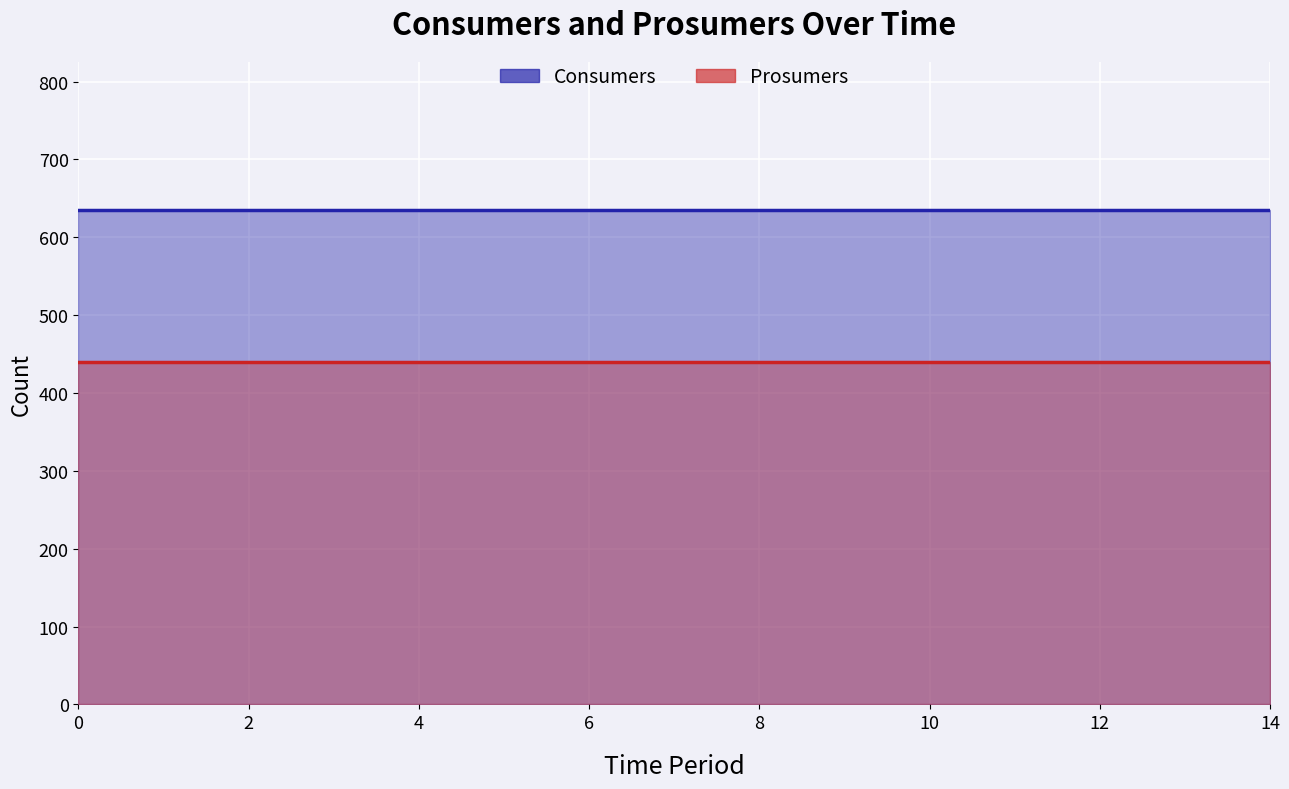

Reading right to left, list all the values displayed in this chart.

Consumers: 14=635	13=635	12=635	11=635	10=635	9=635	8=635	7=635	6=635	5=635	4=635	3=635	2=635	1=635	0=635
Prosumers: 14=440	13=440	12=440	11=440	10=440	9=440	8=440	7=440	6=440	5=440	4=440	3=440	2=440	1=440	0=440